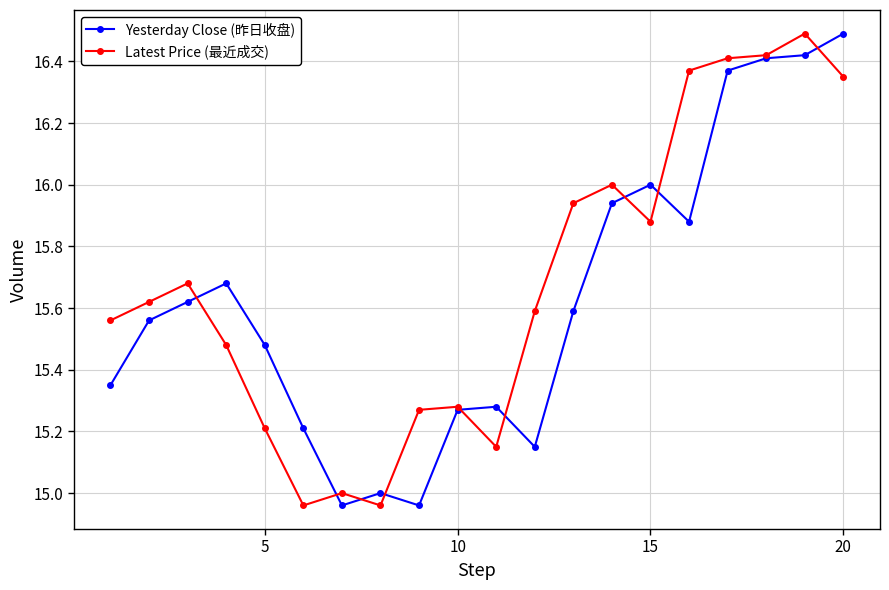

What is the maximum value for Yesterday Close (昨日收盘)?

16.5